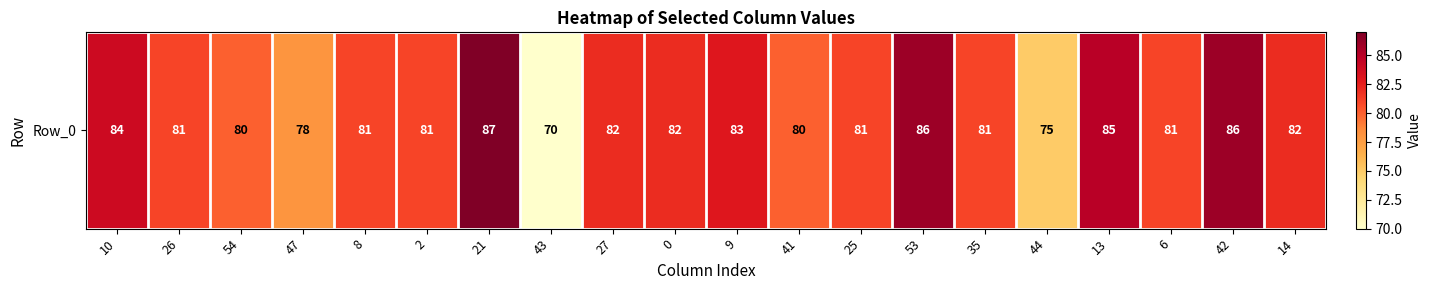

What is the minimum value shown in the chart?

70